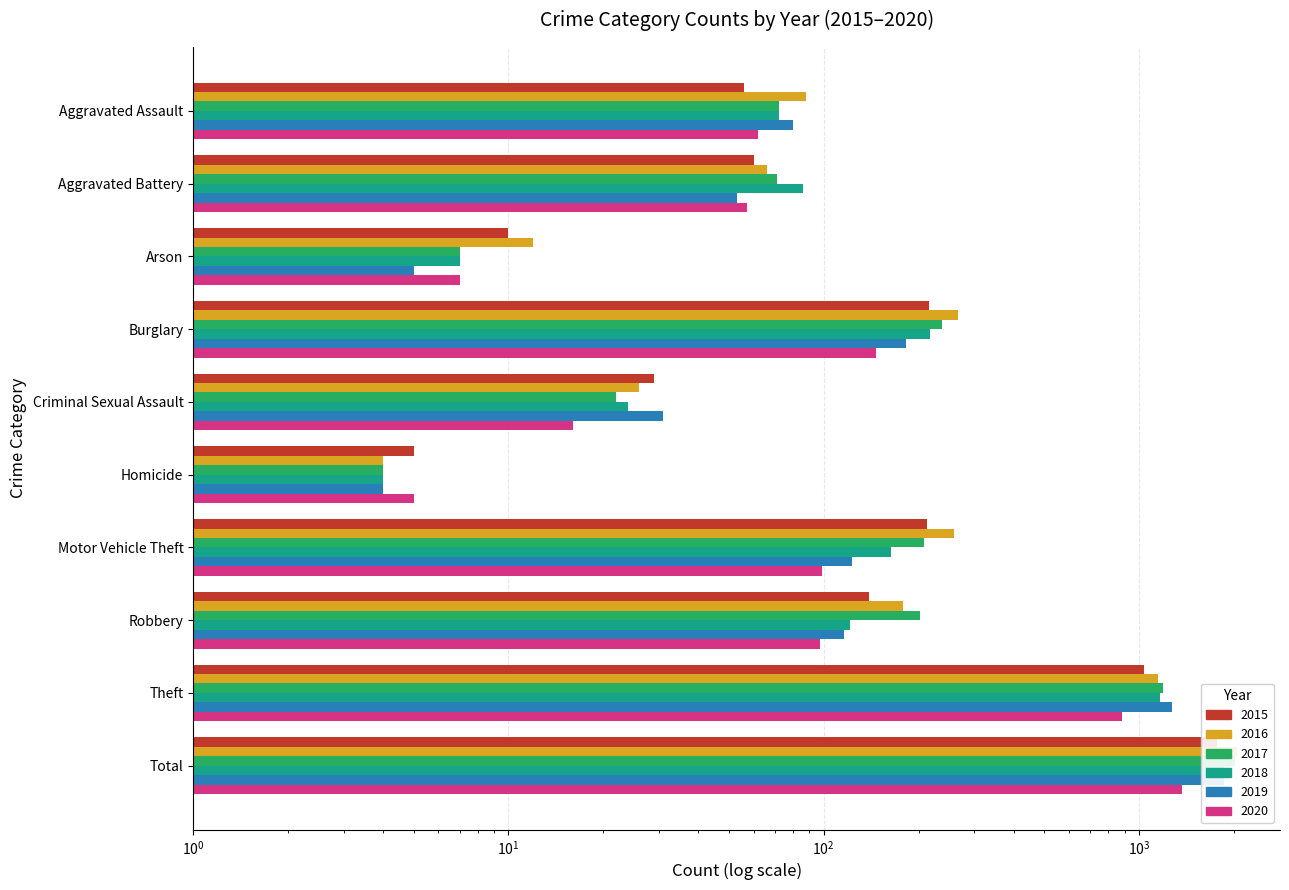

Is it true that 2020 equals 6 at Criminal Sexual Assault?

False